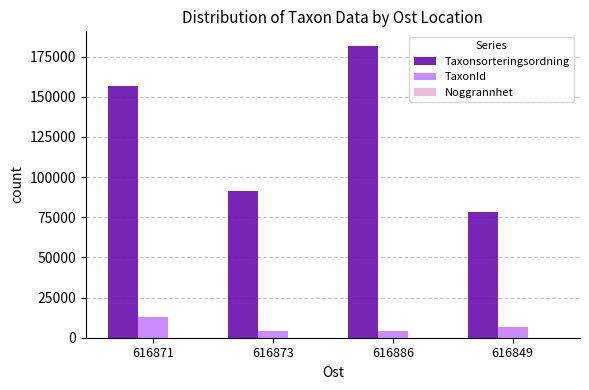

What is the approximate value of TaxonId at 616871, to the nearest 100?

12900